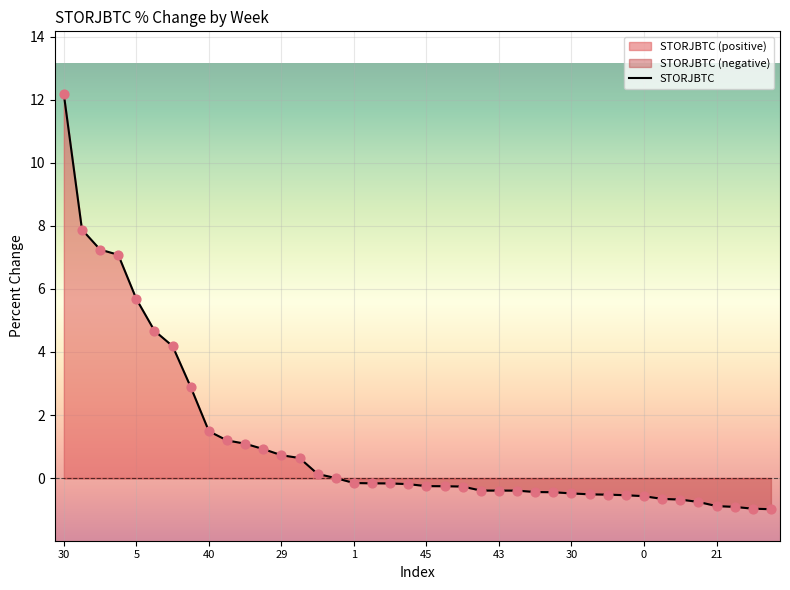

What is the change in value from 36 to 39?

-0.1